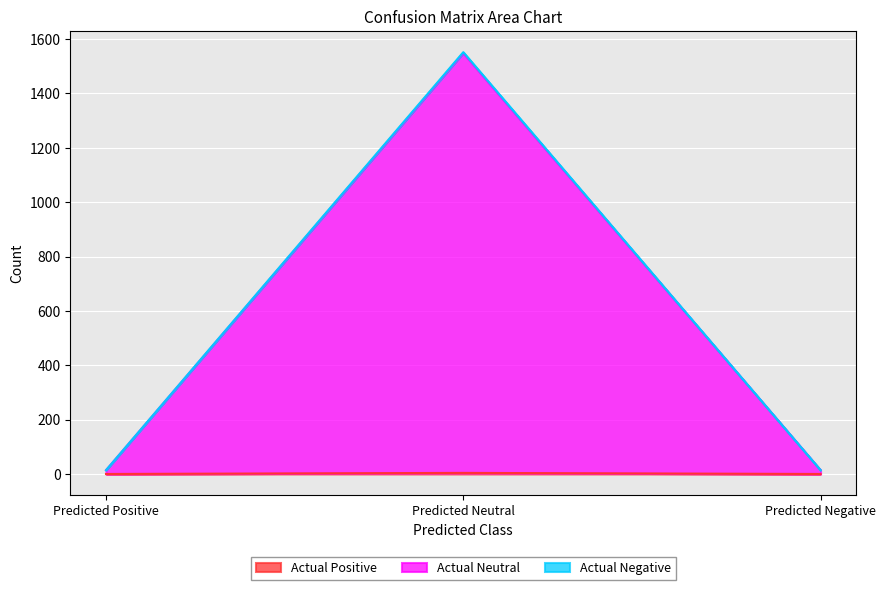

What is the sum of all Actual Positive values?

4